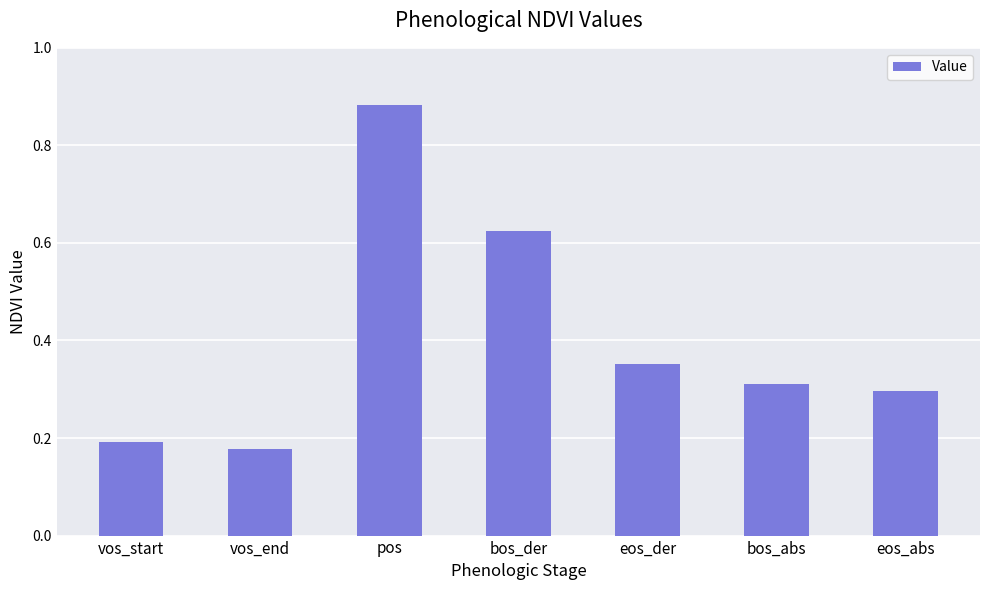

Is it true that the value at vos_end is 0.3?

False